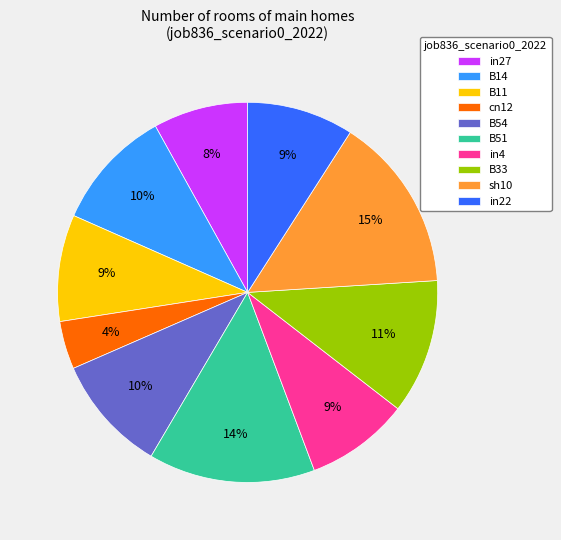

What is the smallest slice in the pie chart?

cn12